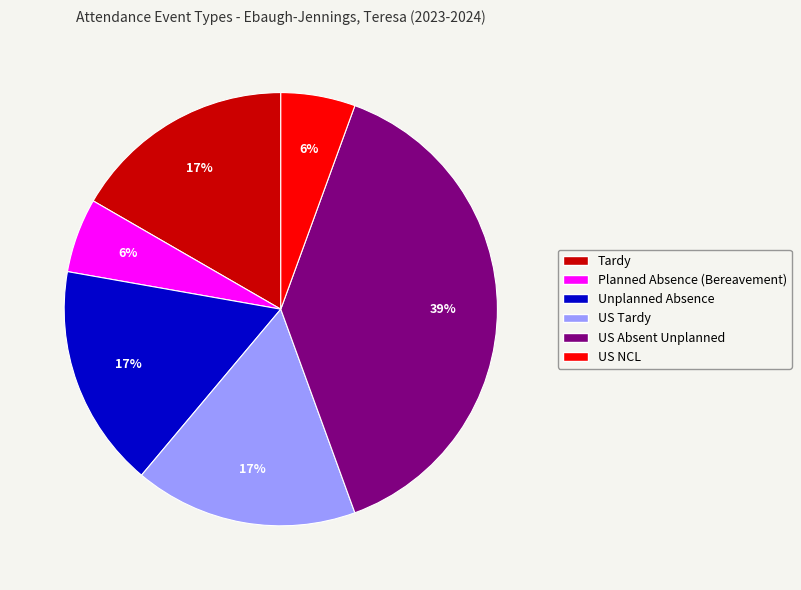

Is it true that US Tardy is 17% of the pie?

True